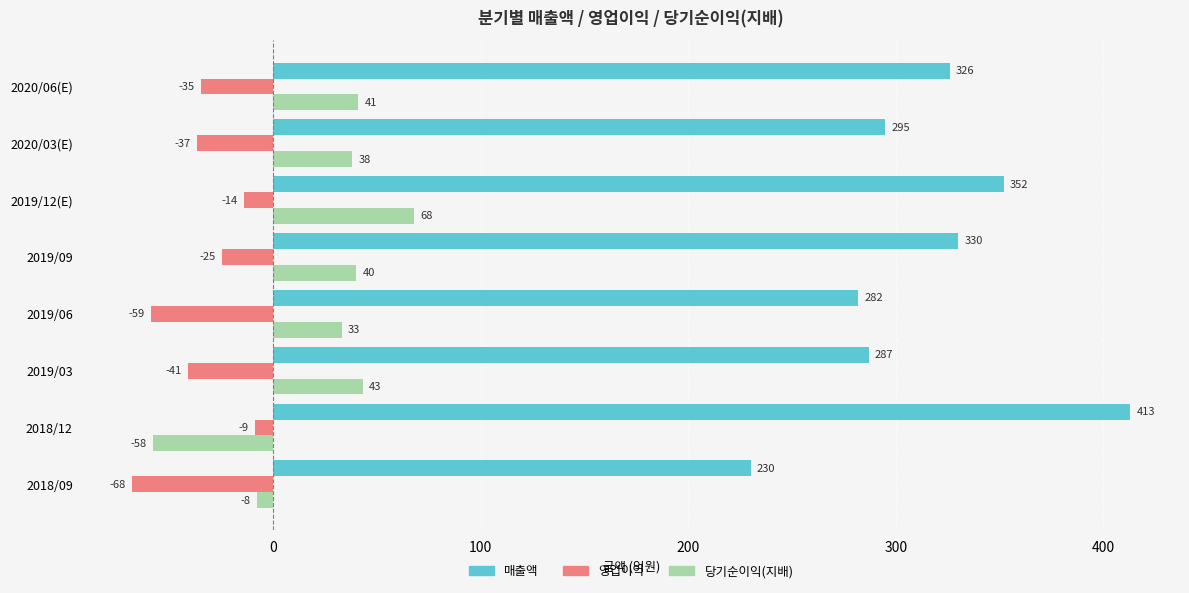

At which label is 영업이익 closest to -38?

2020/03(E)